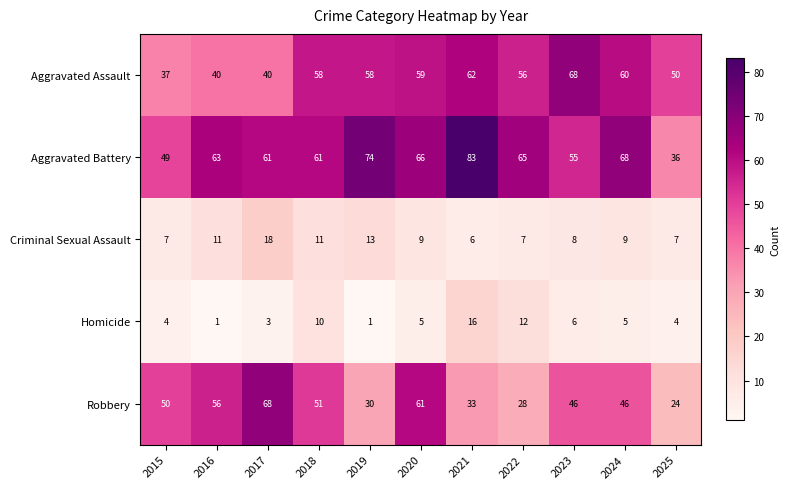

Rank the series at 2025 from highest to lowest value.

Aggravated Assault, Aggravated Battery, Robbery, Criminal Sexual Assault, Homicide